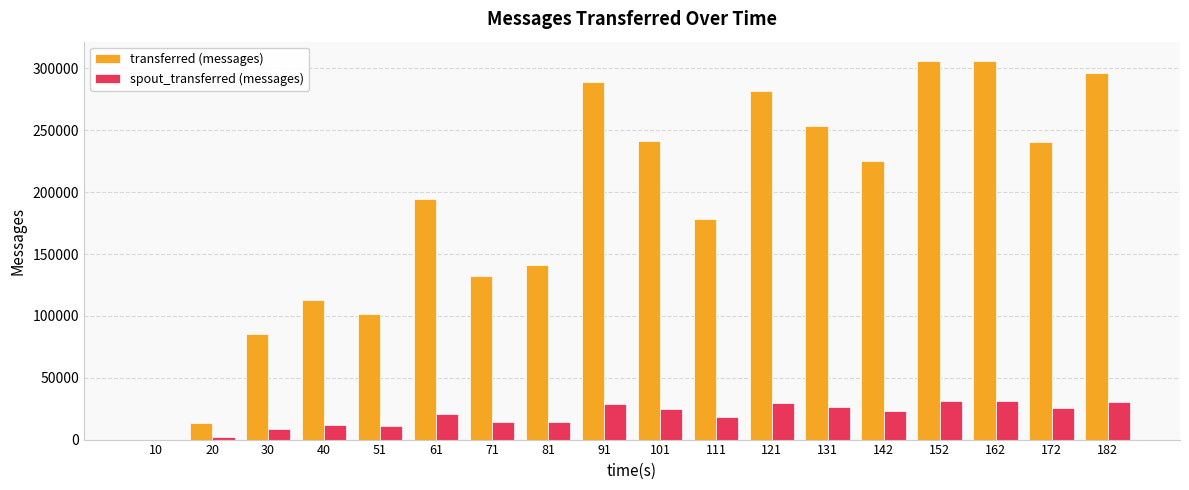

How many groups of bars are there?

18